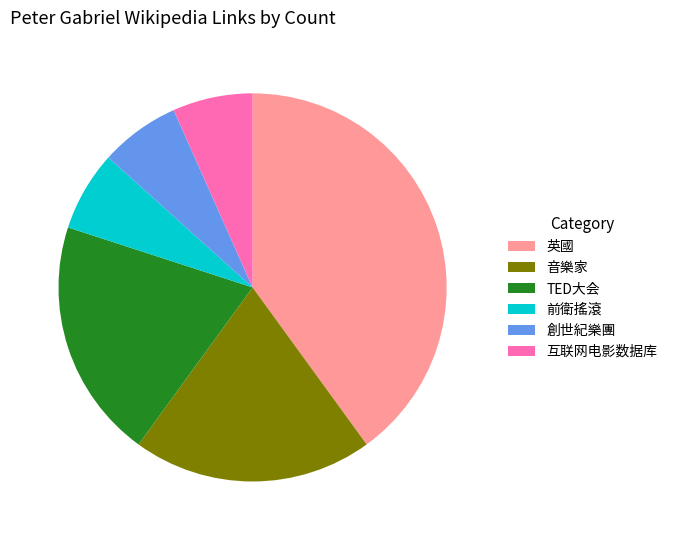

Which has a higher value, 前衛搖滾 or 音樂家?

音樂家